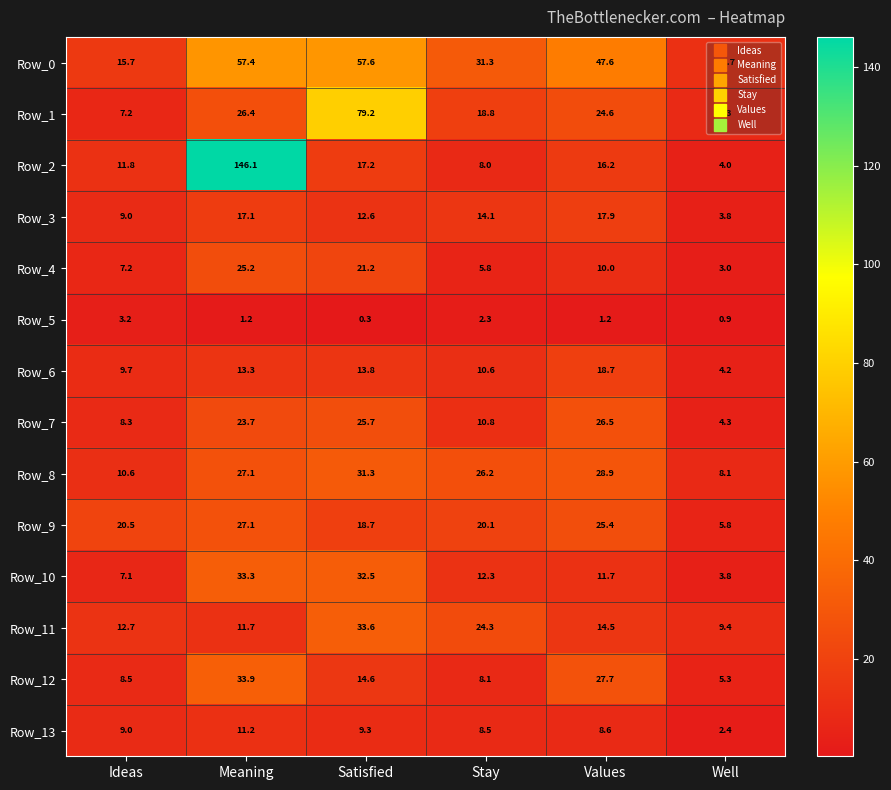

List the labels in order of Row_10 value, smallest first.

Well, Ideas, Values, Stay, Satisfied, Meaning